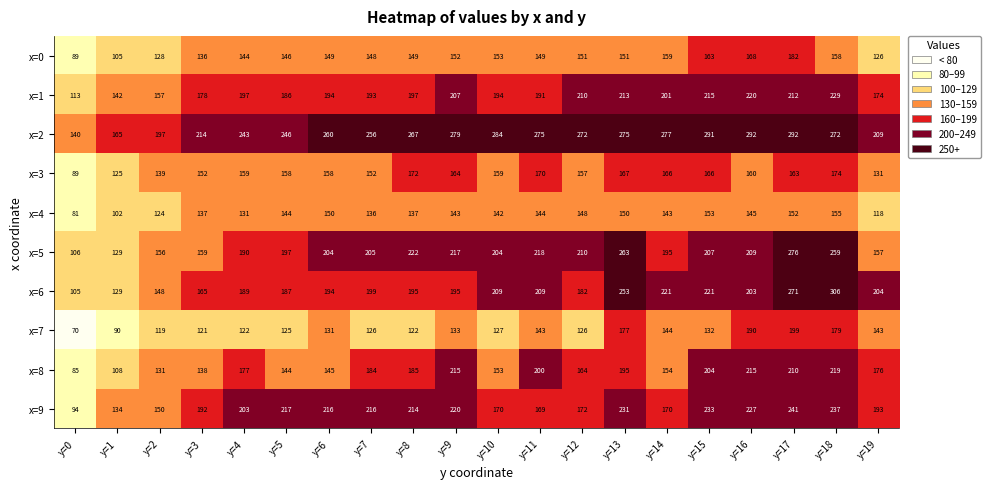

Which category has the highest value in the x=5 series?

y=17